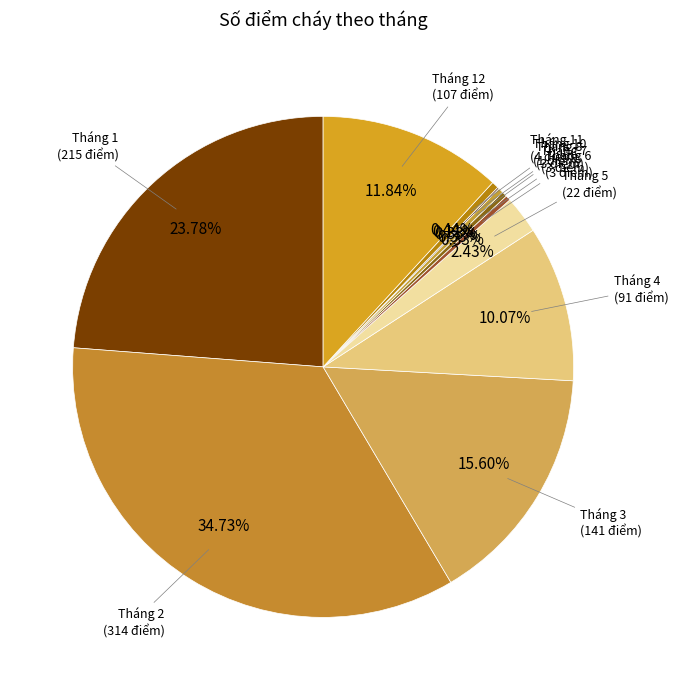

Does Tháng 8 account for over 50% of the chart?

No